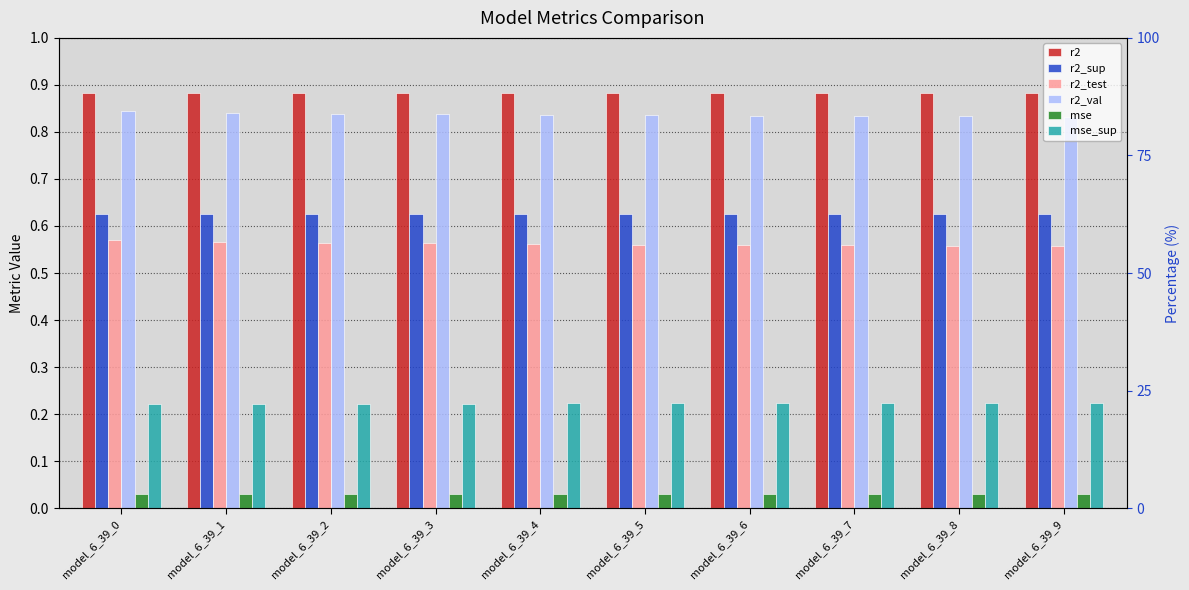

Which category has the highest value across all series?

model_6_39_1